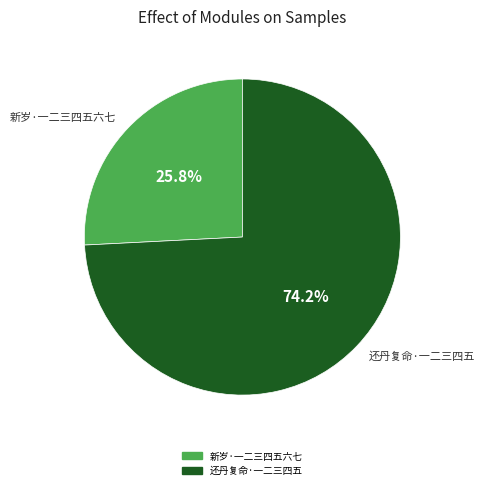

What percentage is the 还丹复命·一二三四五 slice, to the nearest percent?

74%